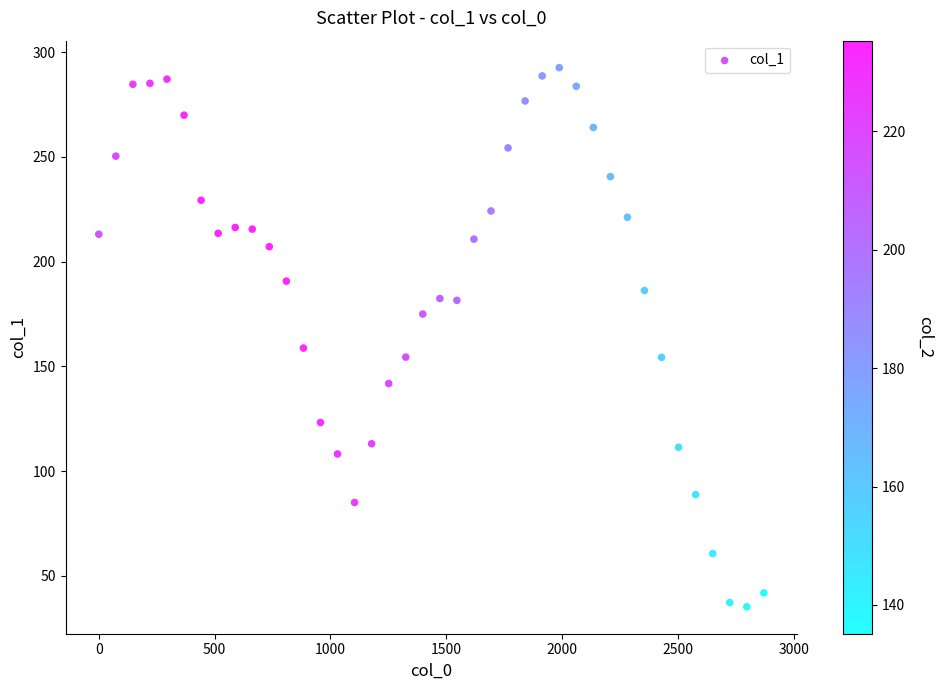

What Y value in the scatter plot is closest to 163?

158.7